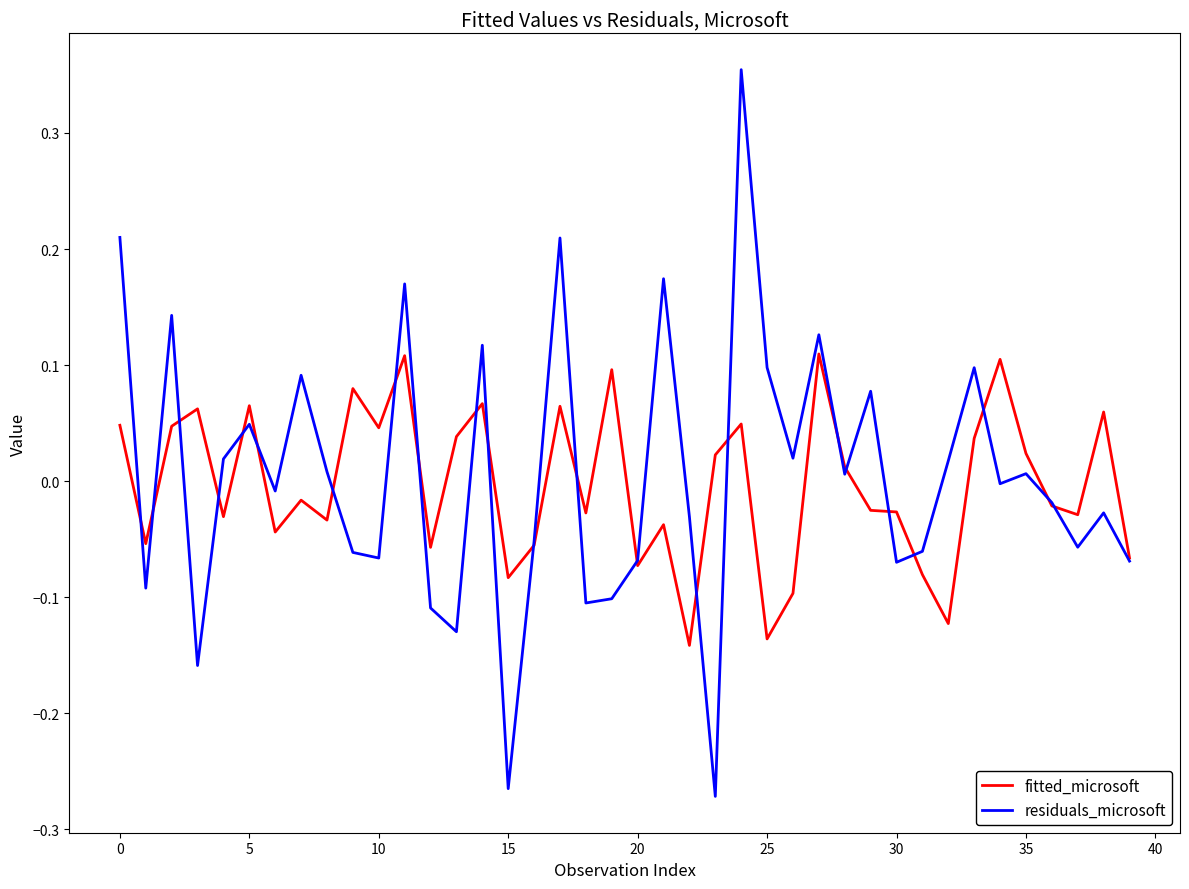

True or false: residuals_microsoft and fitted_microsoft intersect in this chart.

True